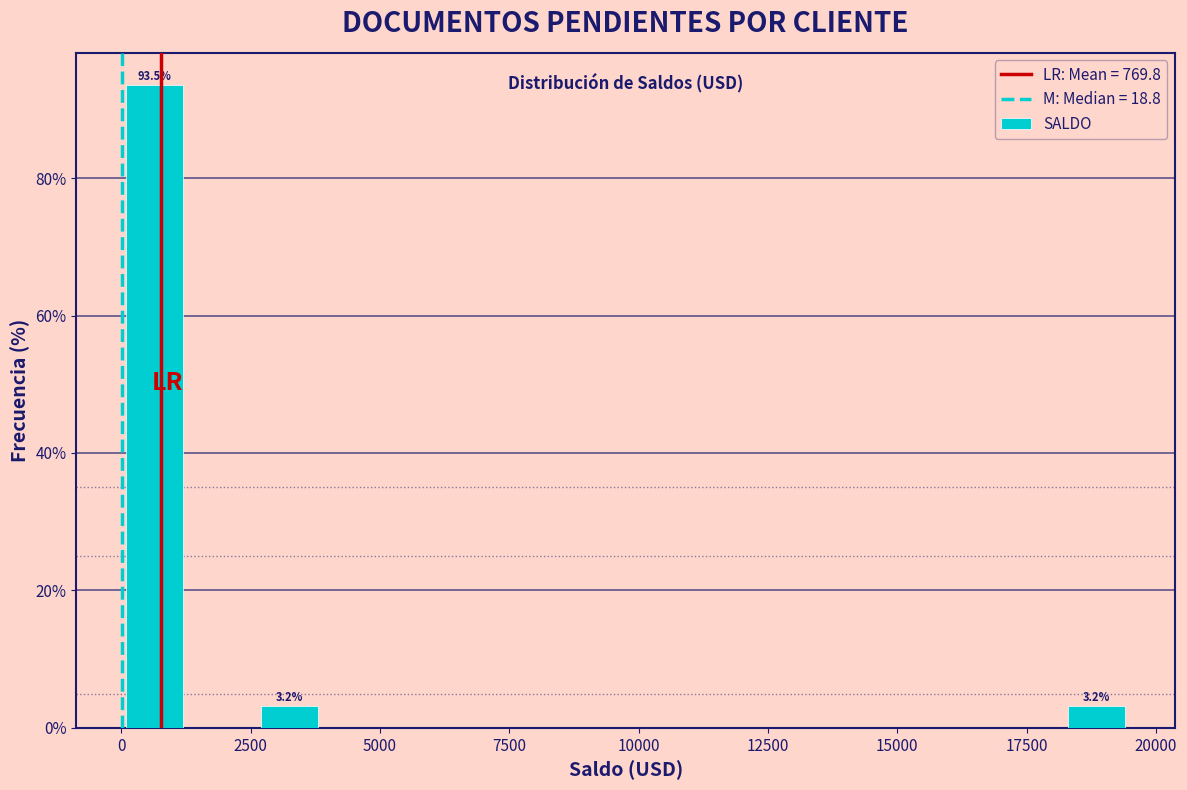

Read against the x-axis, roughly where is the centre of the tallest bar?

500